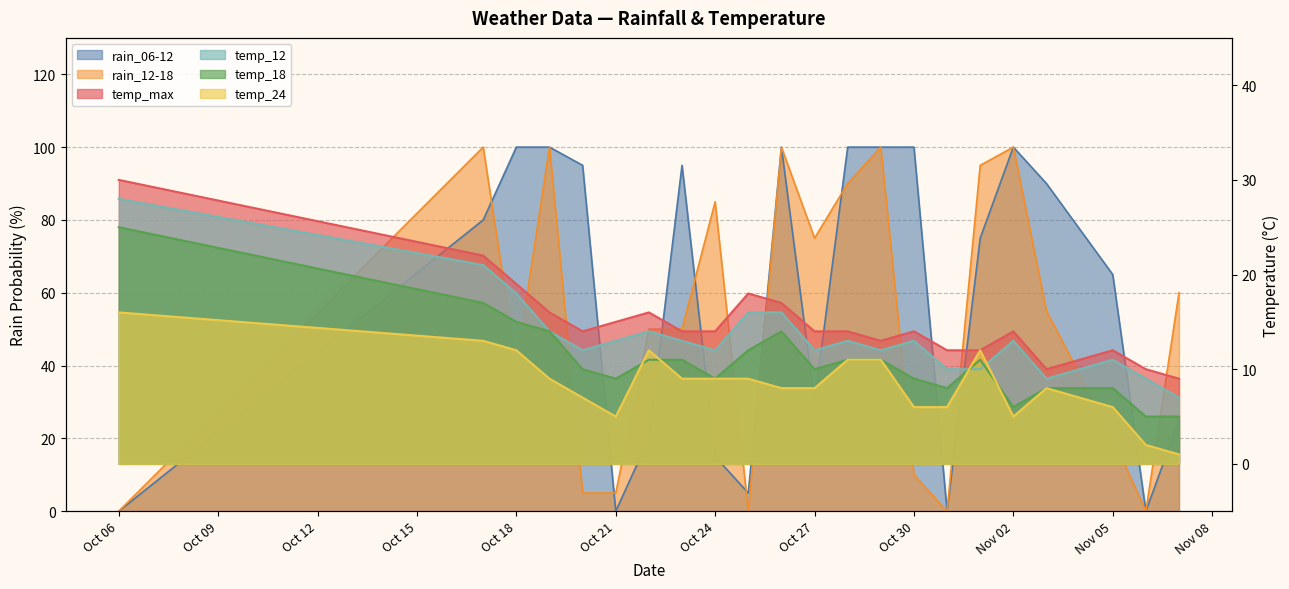

Is the value of temp_max at 2023-10-19 greater than the value of rain_12-18 at 2023-10-30?

Yes